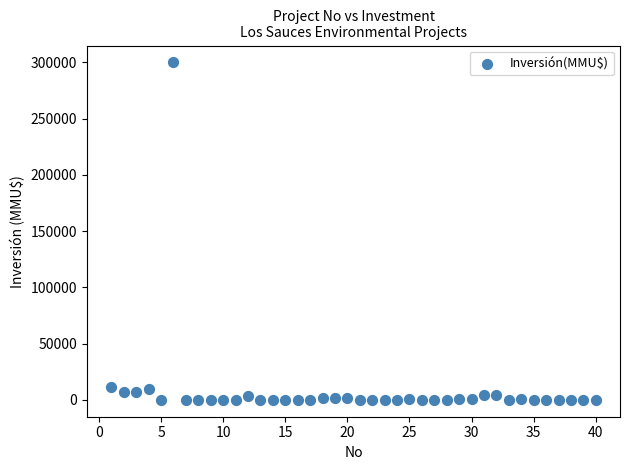

What is the range of X values (max minus min)?

39